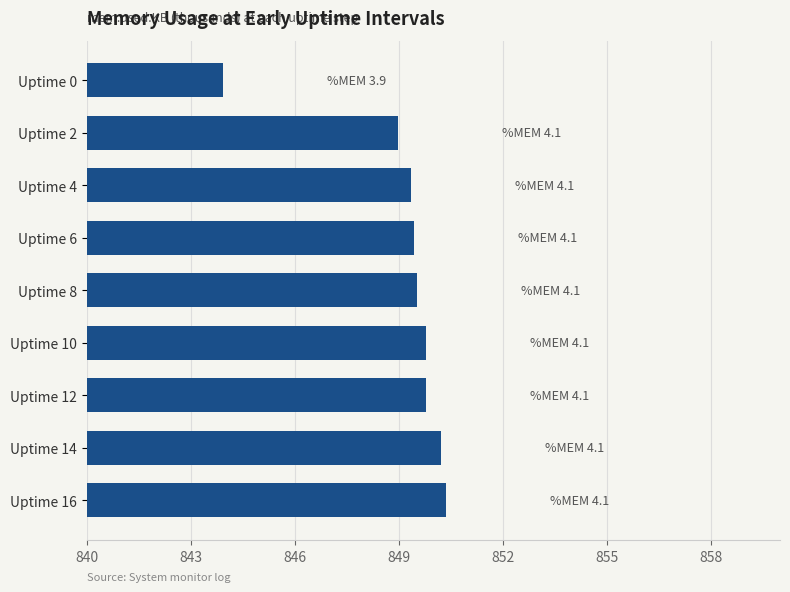

What is the sum of all values?

7641.4